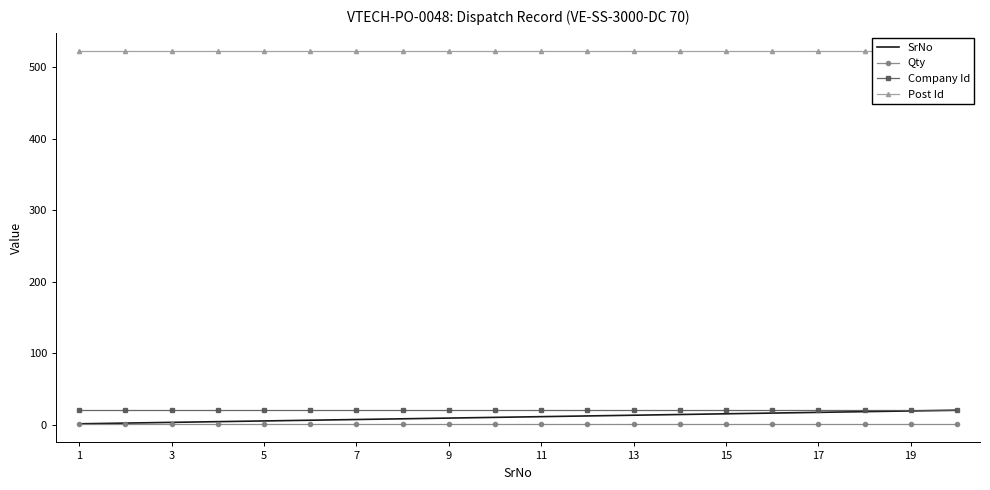

What is the maximum value for SrNo?

20